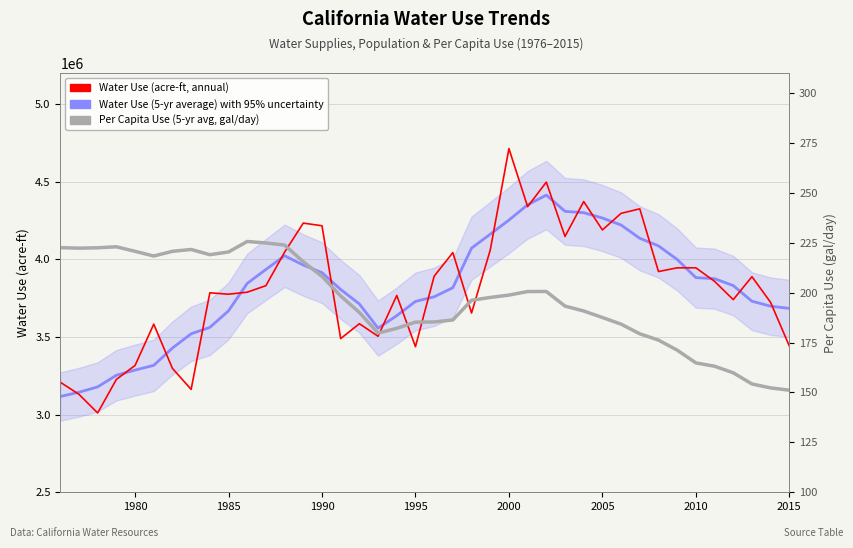

What is the value of the Per Capita Use (5-yr avg, gal/day) point at the 20th from the left?

185.3